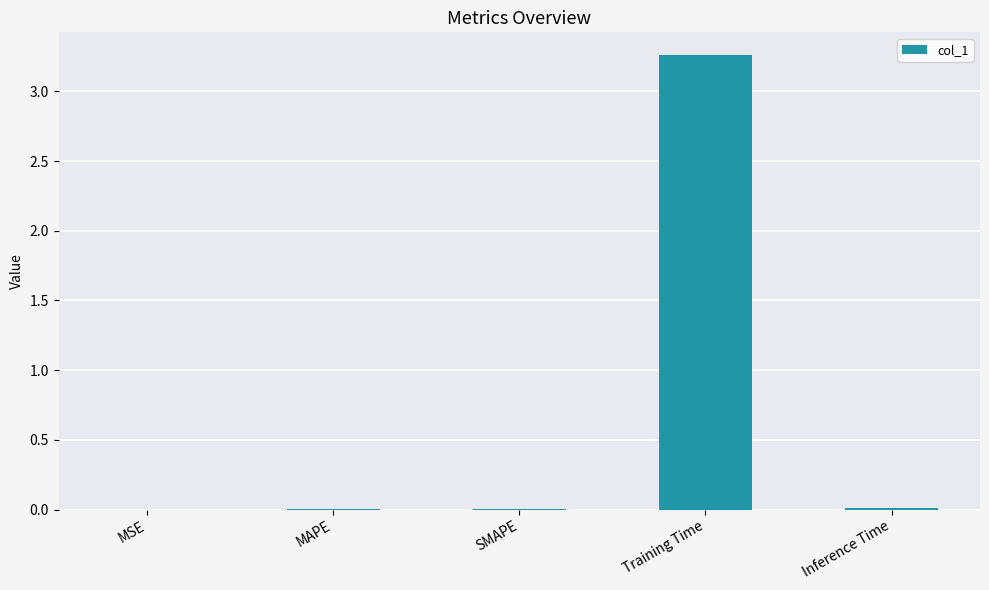

Which label corresponds to the largest value in the chart?

Training Time